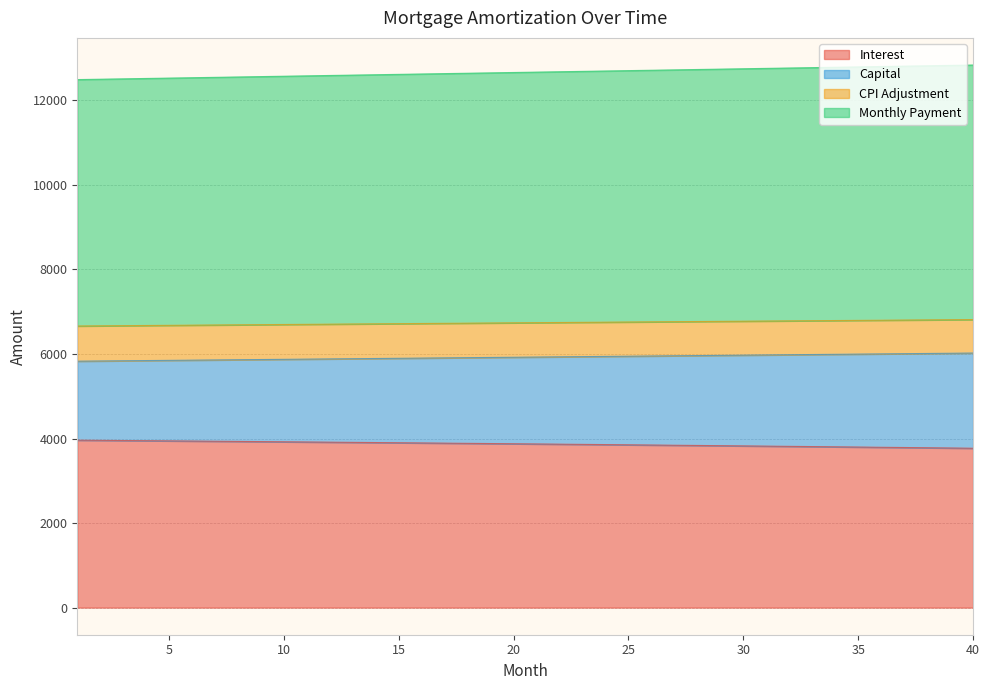

What is the maximum value for Interest?

3961.6